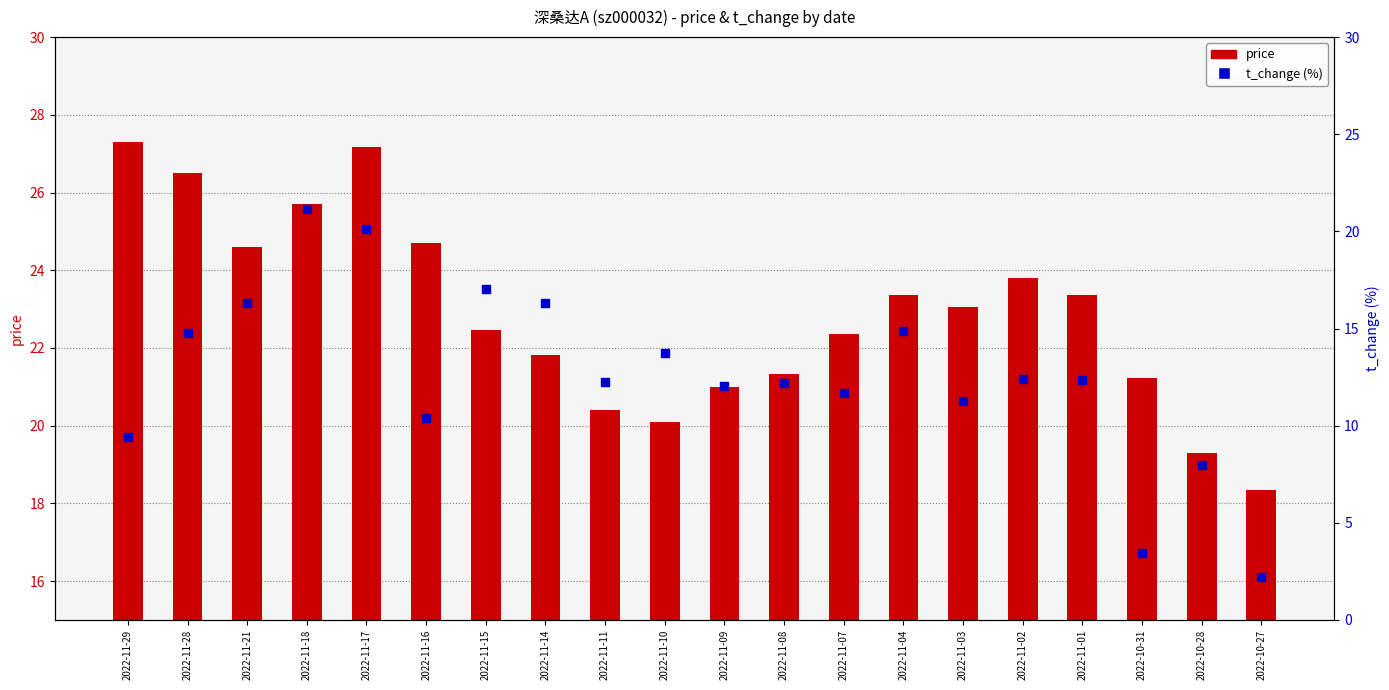

Which series has the largest total across all categories?

price